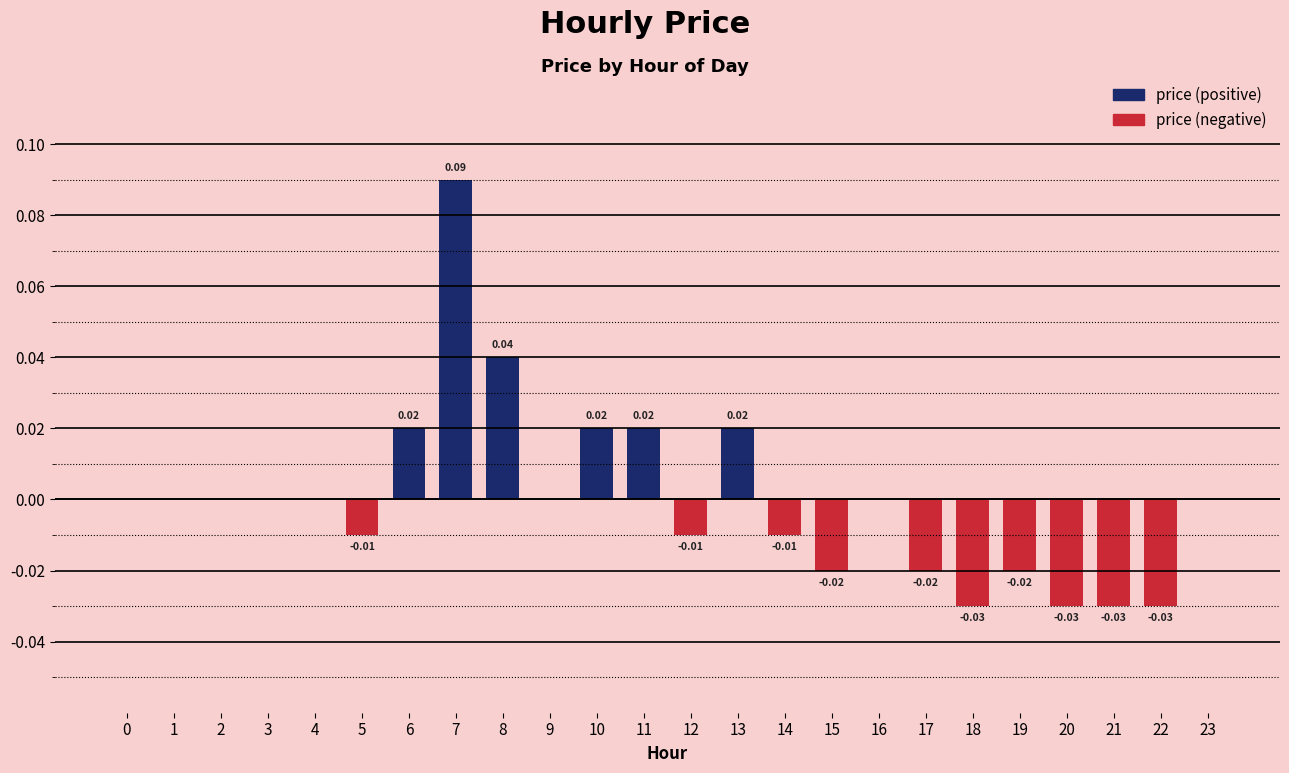

Are the bars grouped side by side (vs. stacked)?

No